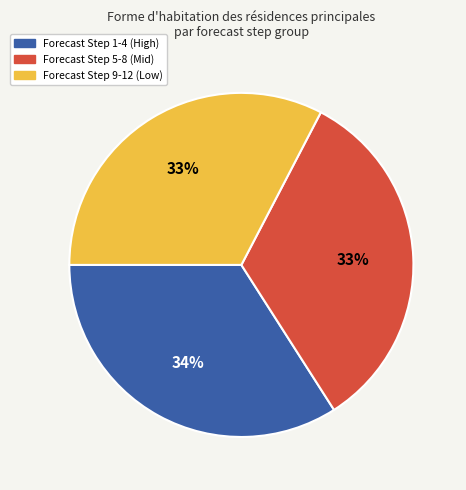

Which category has the biggest portion of the pie?

Forecast Step 1-4 (High)